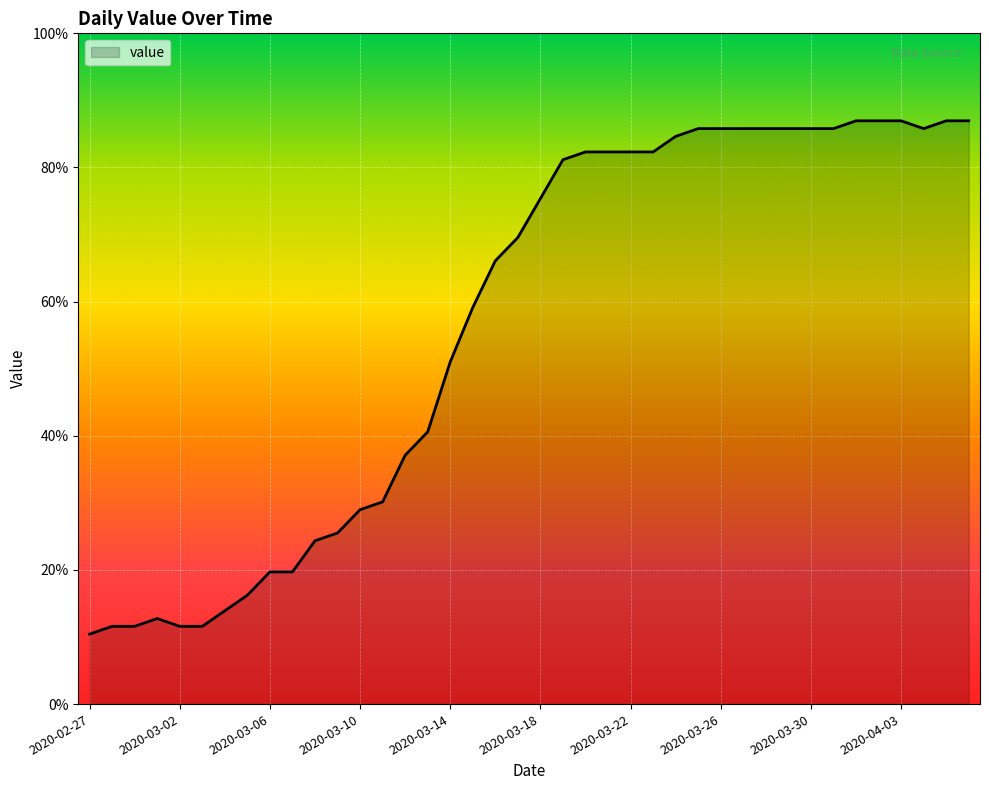

Is this an area chart (filled region under the line)?

Yes